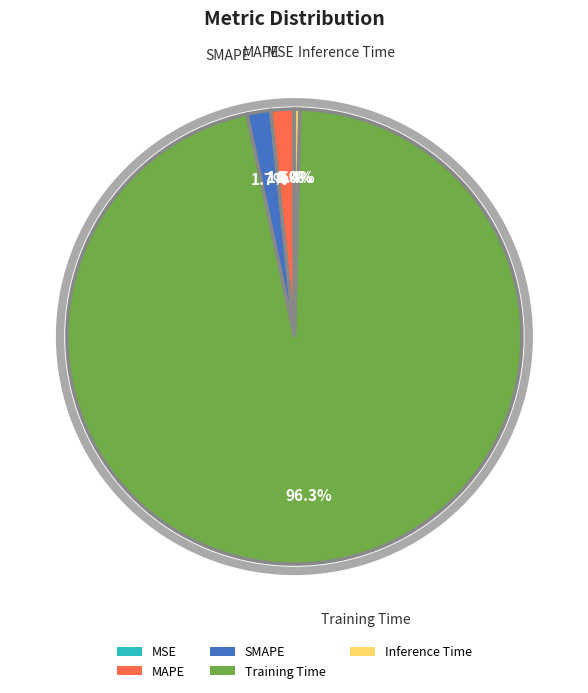

Is Training Time the majority of the pie?

Yes